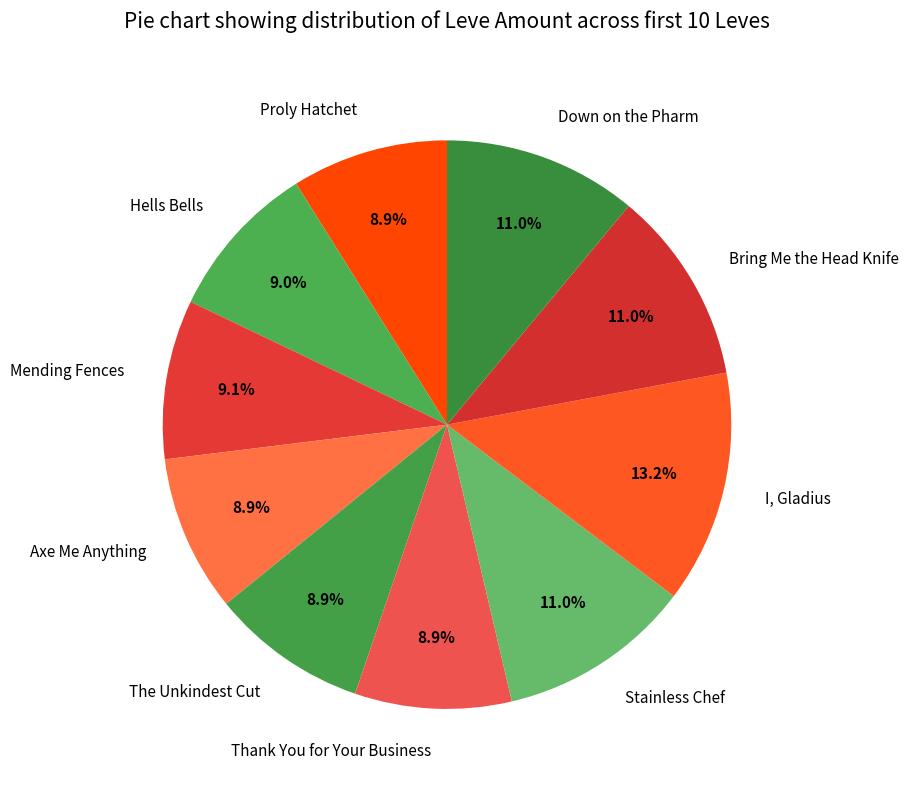

What is the largest slice in the pie chart?

I, Gladius